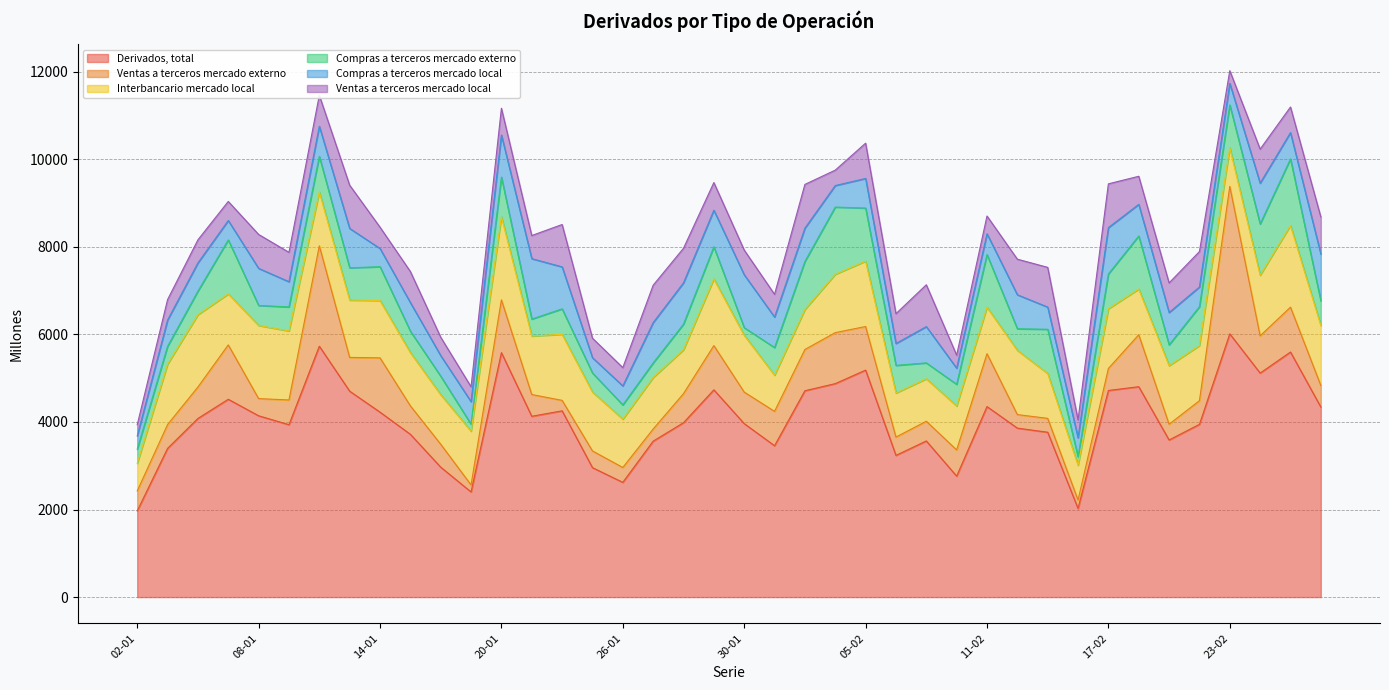

Reading left to right, what are all the values shown in this chart?

Derivados, total: 02-01=1969	05-01=3397	06-01=4081	07-01=4519	08-01=4142	09-01=3938	12-01=5731	13-01=4704	14-01=4225	15-01=3719	16-01=2968	19-01=2402	20-01=5584	21-01=4130	22-01=4255	23-01=2957	26-01=2621	27-01=3562	28-01=3984	29-01=4734	30-01=3963	02-02=3458	03-02=4714	04-02=4876	05-02=5185	06-02=3237	09-02=3567	10-02=2763	11-02=4352	12-02=3860	13-02=3766	16-02=2024	17-02=4720	18-02=4806	19-02=3589	20-02=3946	23-02=6013	24-02=5117	25-02=5598	26-02=4341
Ventas a terceros mercado externo: 02-01=456	05-01=544	06-01=718	07-01=1242	08-01=392	09-01=565	12-01=2293	13-01=771	14-01=1240	15-01=650	16-01=524	19-01=160	20-01=1206	21-01=497	22-01=239	23-01=382	26-01=340	27-01=277	28-01=664	29-01=1011	30-01=720	02-02=785	03-02=942	04-02=1165	05-02=996	06-02=418	09-02=450	10-02=599	11-02=1207	12-02=309	13-02=317	16-02=193	17-02=503	18-02=1187	19-02=360	20-02=540	23-02=3369	24-02=851	25-02=1025	26-02=493
Interbancario mercado local: 02-01=630	05-01=1380	06-01=1652	07-01=1164	08-01=1670	09-01=1576	12-01=1230	13-01=1310	14-01=1309	15-01=1217	16-01=1131	19-01=1228	20-01=1901	21-01=1336	22-01=1509	23-01=1345	26-01=1103	27-01=1177	28-01=1002	29-01=1523	30-01=1298	02-02=826	03-02=914	04-02=1333	05-02=1494	06-02=1007	09-02=970	10-02=1003	11-02=1062	12-02=1466	13-02=1025	16-02=795	17-02=1364	18-02=1044	19-02=1337	20-02=1260	23-02=884	24-02=1384	25-02=1867	26-02=1370
Compras a terceros mercado externo: 02-01=323	05-01=407	06-01=538	07-01=1234	08-01=458	09-01=549	12-01=814	13-01=737	14-01=773	15-01=489	16-01=422	19-01=159	20-01=904	21-01=388	22-01=581	23-01=435	26-01=326	27-01=333	28-01=586	29-01=733	30-01=174	02-02=631	03-02=1097	04-02=1535	05-02=1212	06-02=631	09-02=363	10-02=495	11-02=1203	12-02=494	13-02=1010	16-02=194	17-02=794	18-02=1212	19-02=476	20-02=887	23-02=976	24-02=1171	25-02=1519	26-02=562
Compras a terceros mercado local: 02-01=303	05-01=600	06-01=645	07-01=443	08-01=847	09-01=576	12-01=687	13-01=899	14-01=416	15-01=652	16-01=471	19-01=515	20-01=961	21-01=1380	22-01=959	23-01=349	26-01=434	27-01=921	28-01=943	29-01=836	30-01=1208	02-02=697	03-02=761	04-02=492	05-02=676	06-02=500	09-02=829	10-02=369	11-02=475	12-02=777	13-02=507	16-02=432	17-02=1059	18-02=722	19-02=739	20-02=451	23-02=492	24-02=932	25-02=601	26-02=1070
Ventas a terceros mercado local: 02-01=256	05-01=467	06-01=527	07-01=436	08-01=775	09-01=671	12-01=707	13-01=987	14-01=487	15-01=710	16-01=420	19-01=340	20-01=611	21-01=528	22-01=968	23-01=446	26-01=418	27-01=854	28-01=789	29-01=632	30-01=564	02-02=519	03-02=999	04-02=352	05-02=806	06-02=681	09-02=955	10-02=297	11-02=406	12-02=813	13-02=907	16-02=409	17-02=1000	18-02=642	19-02=676	20-02=809	23-02=291	24-02=778	25-02=585	26-02=847